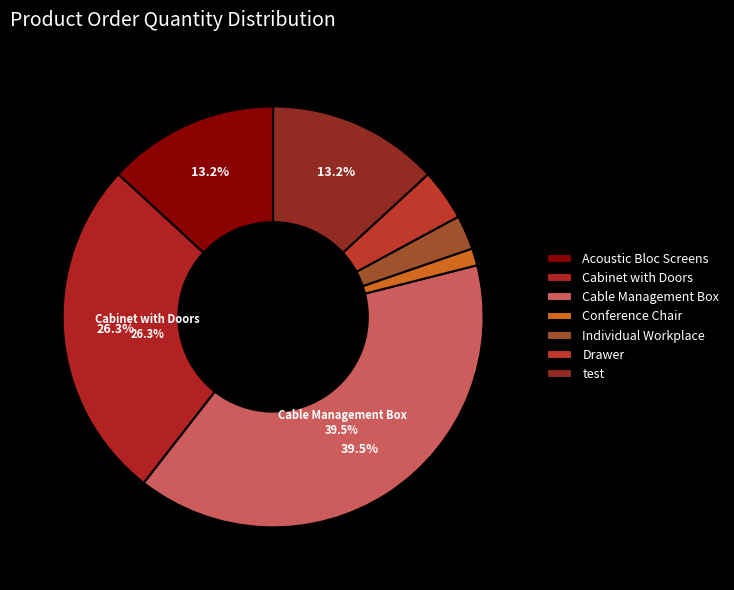

Rank the categories by value from lowest to highest.

Conference Chair, Individual Workplace, Drawer, Acoustic Bloc Screens, test, Cabinet with Doors, Cable Management Box